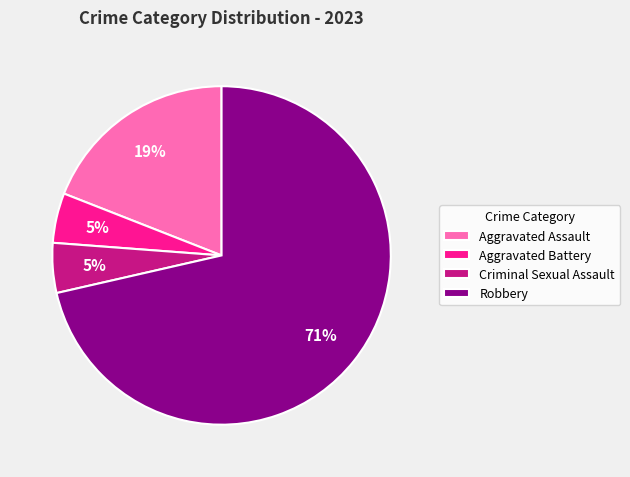

What is the ratio of the value at Aggravated Assault to the value at Robbery?

0.3